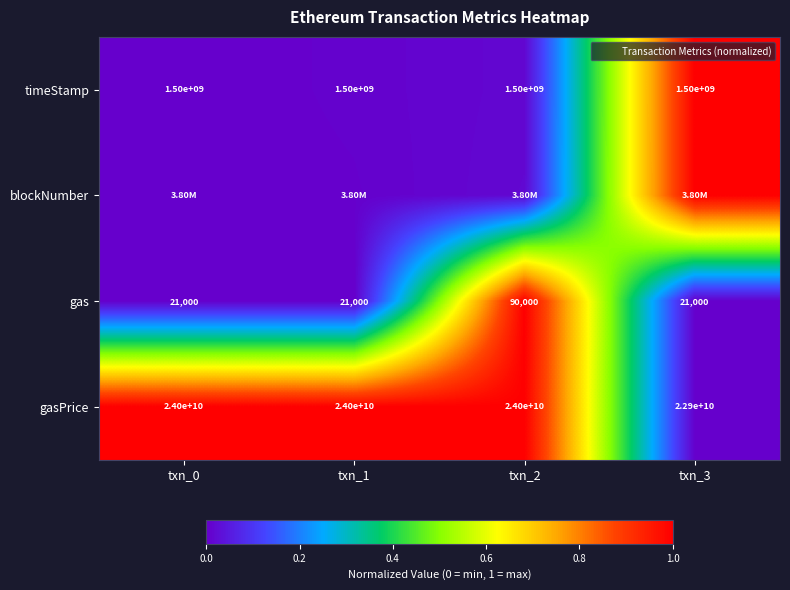

Is the value of gasPrice at txn_3 greater than the value of gas at txn_3?

Yes